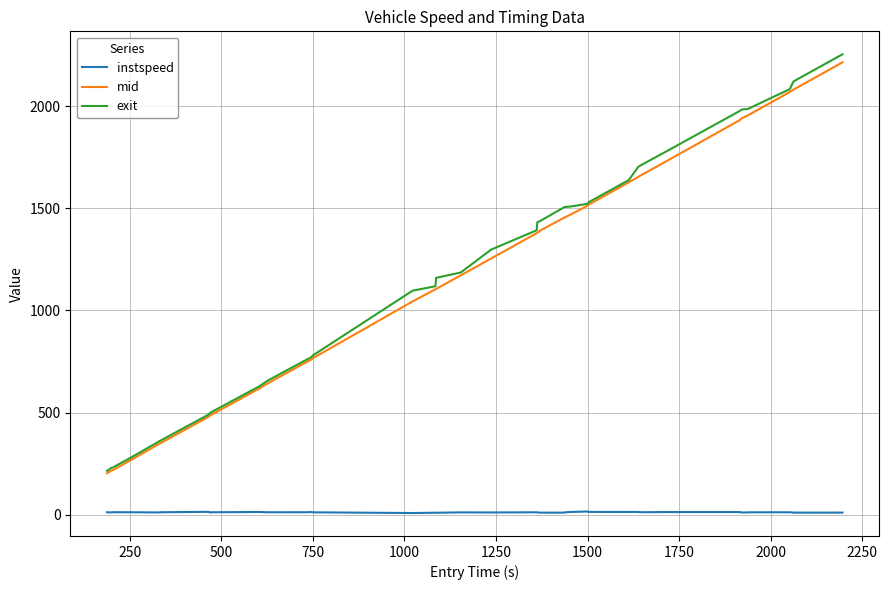

What is the minimum value for exit?

215.1